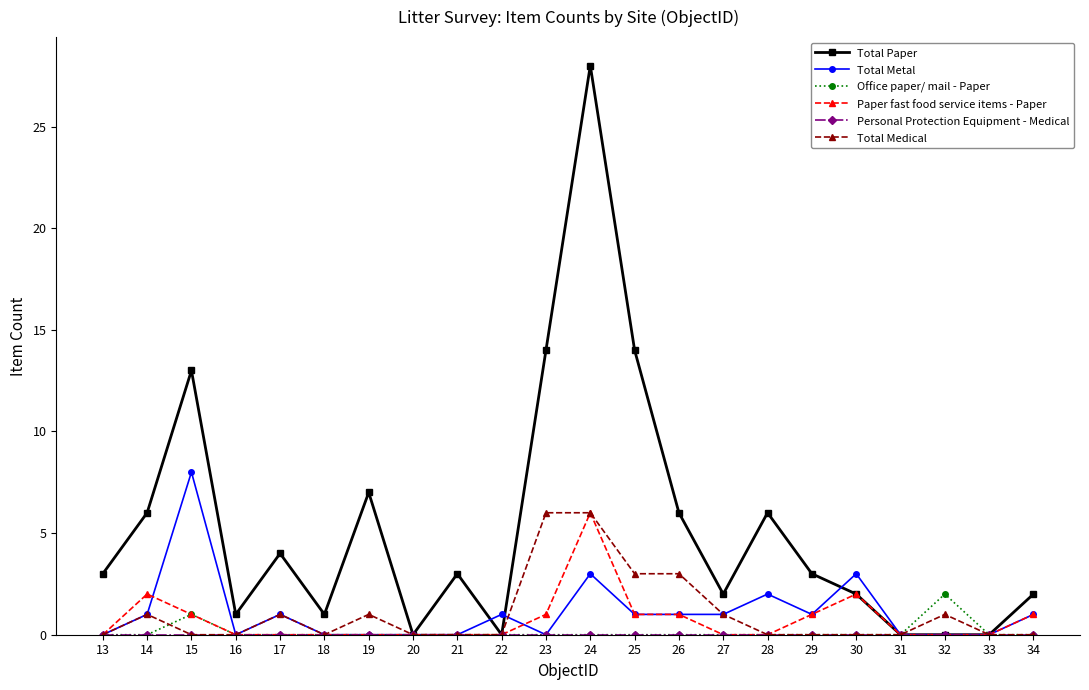

What is the total value across all series at 21?

3